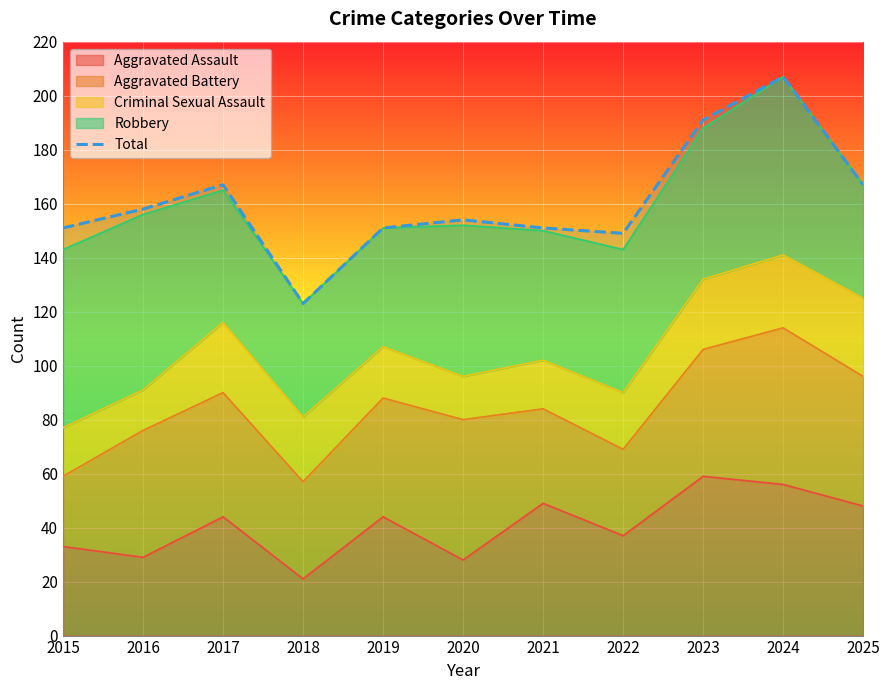

Is it true that the value at 2023 is 297?

False